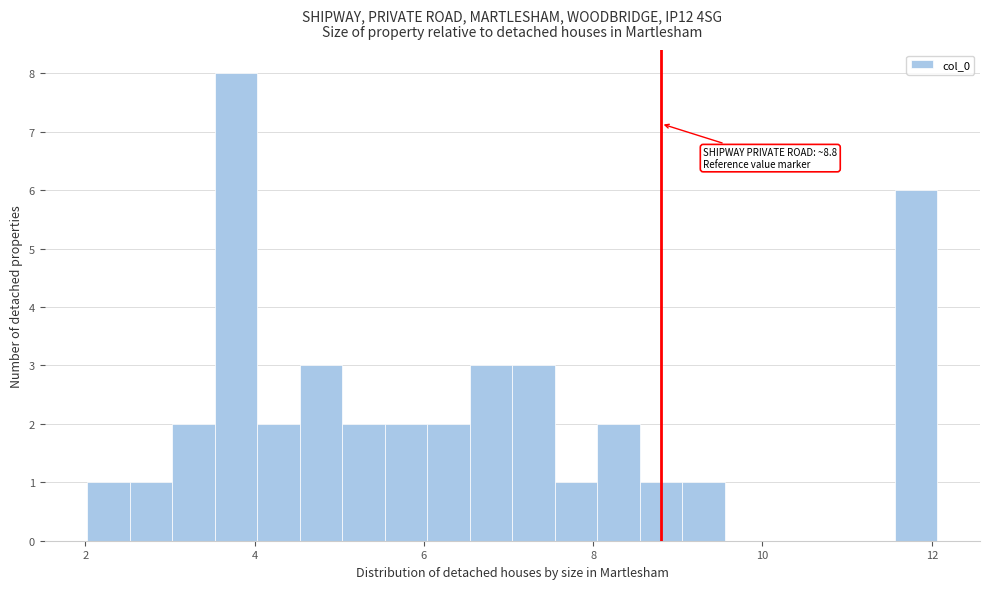

Around what value on the x-axis is the tallest bar? Give the approximate position of its centre, as read against the axis.

3.8